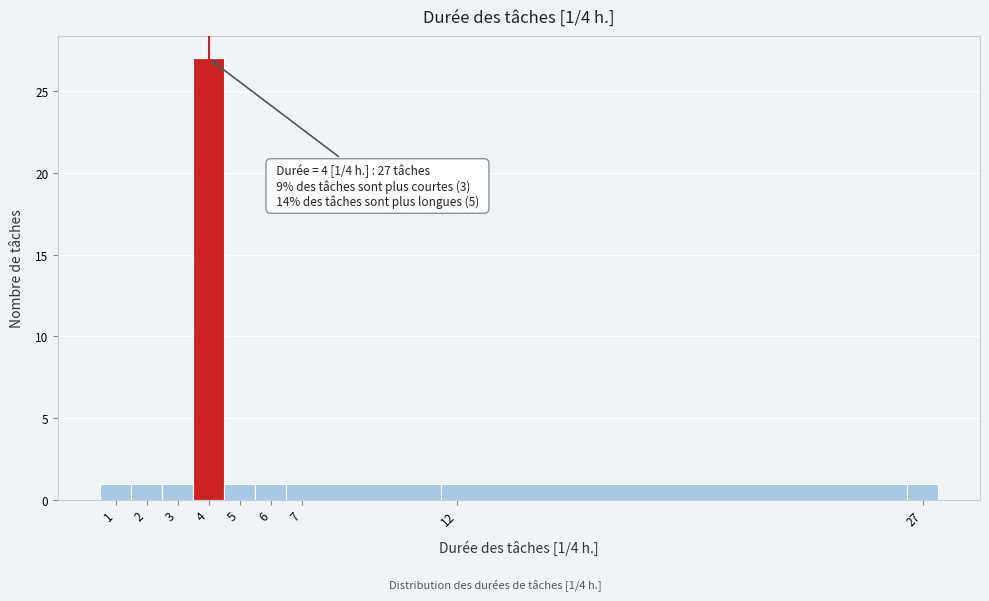

Over which range of the x-axis is the bar tallest?

3.5 to 4.5